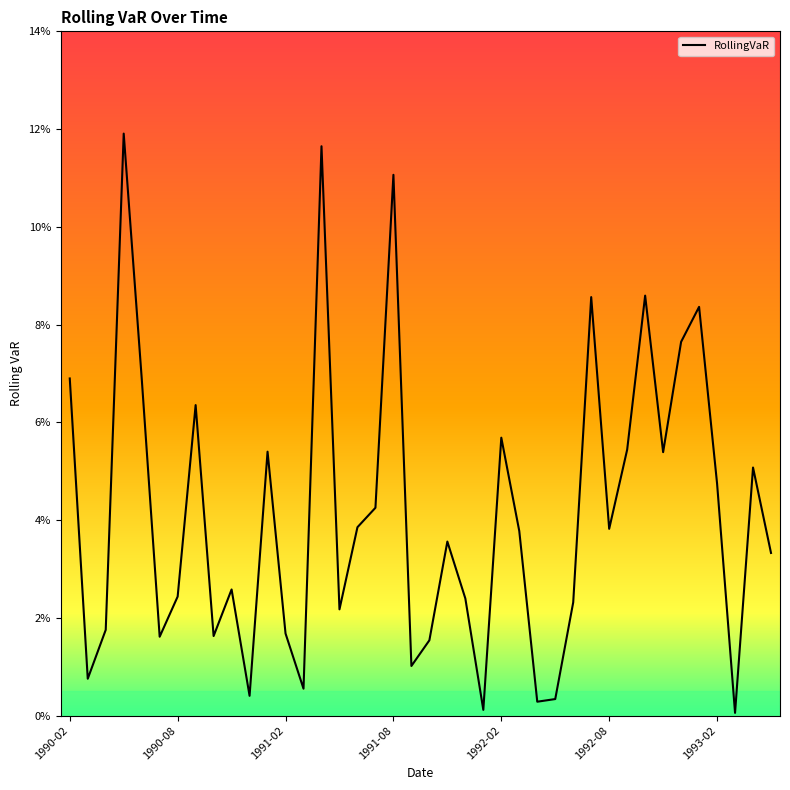

What is the label of the 24th point from the right?

1991-06